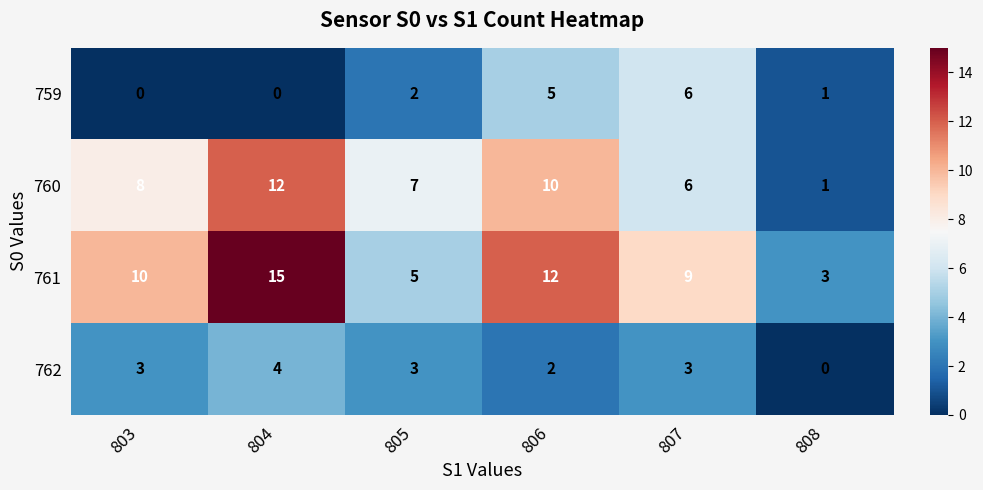

What is the total value across all series at 804?

31